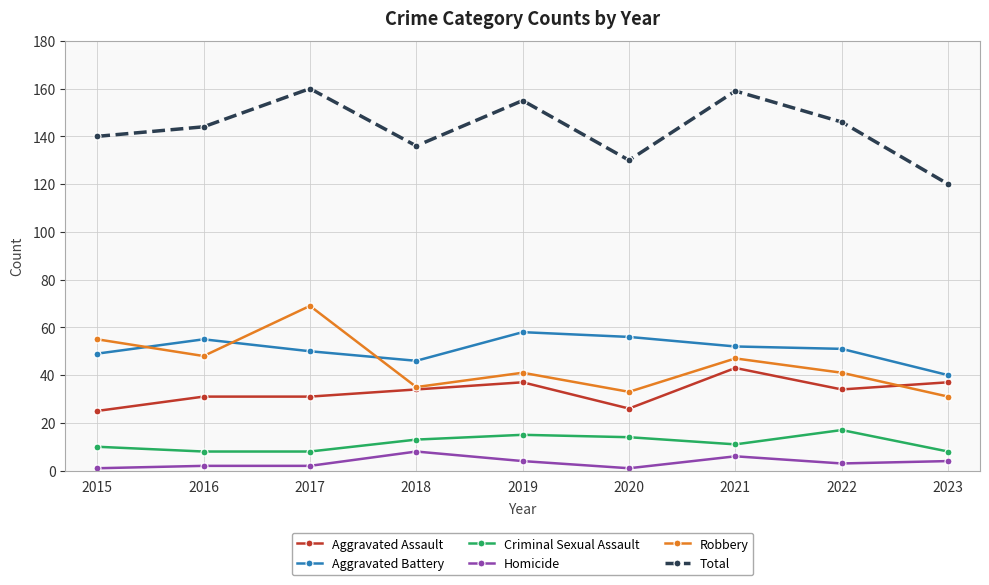

True or false: Total and Robbery intersect in this chart.

False